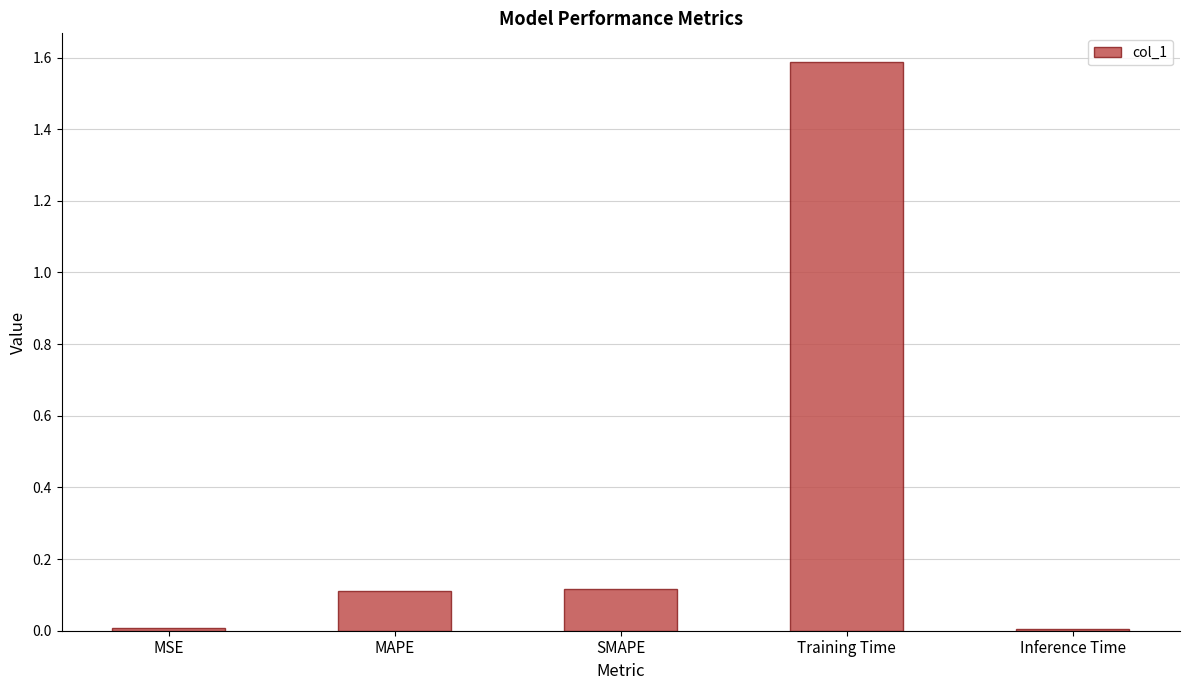

Which label corresponds to the largest value in the chart?

Training Time